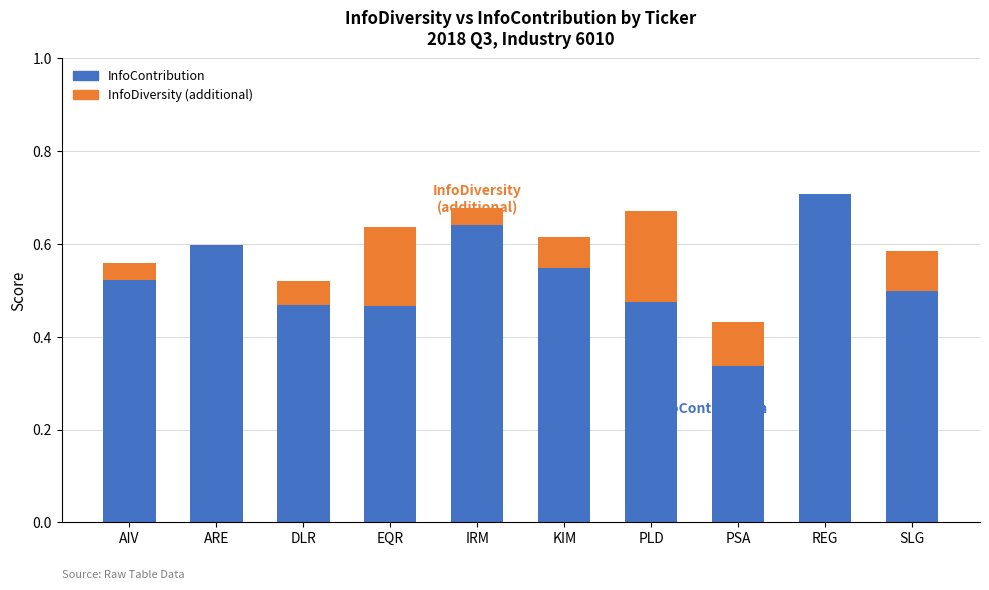

Does the chart contain stacked bars?

Yes